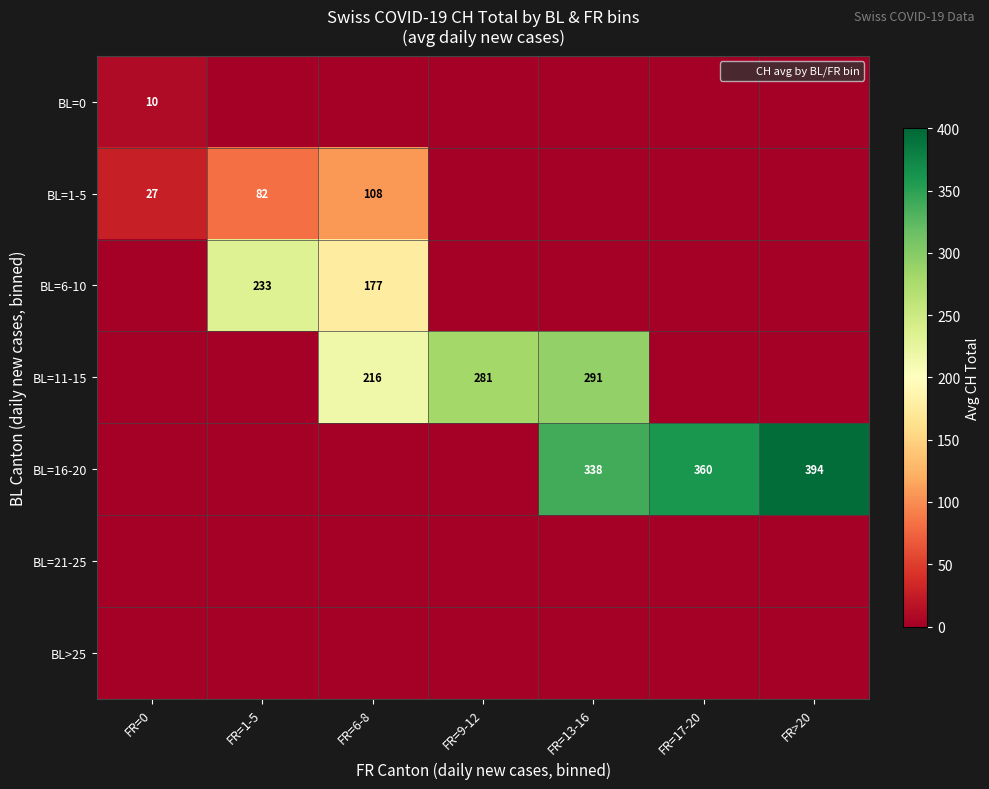

The value of BL=6-10 at FR=1-5 is 233. True or false?

True